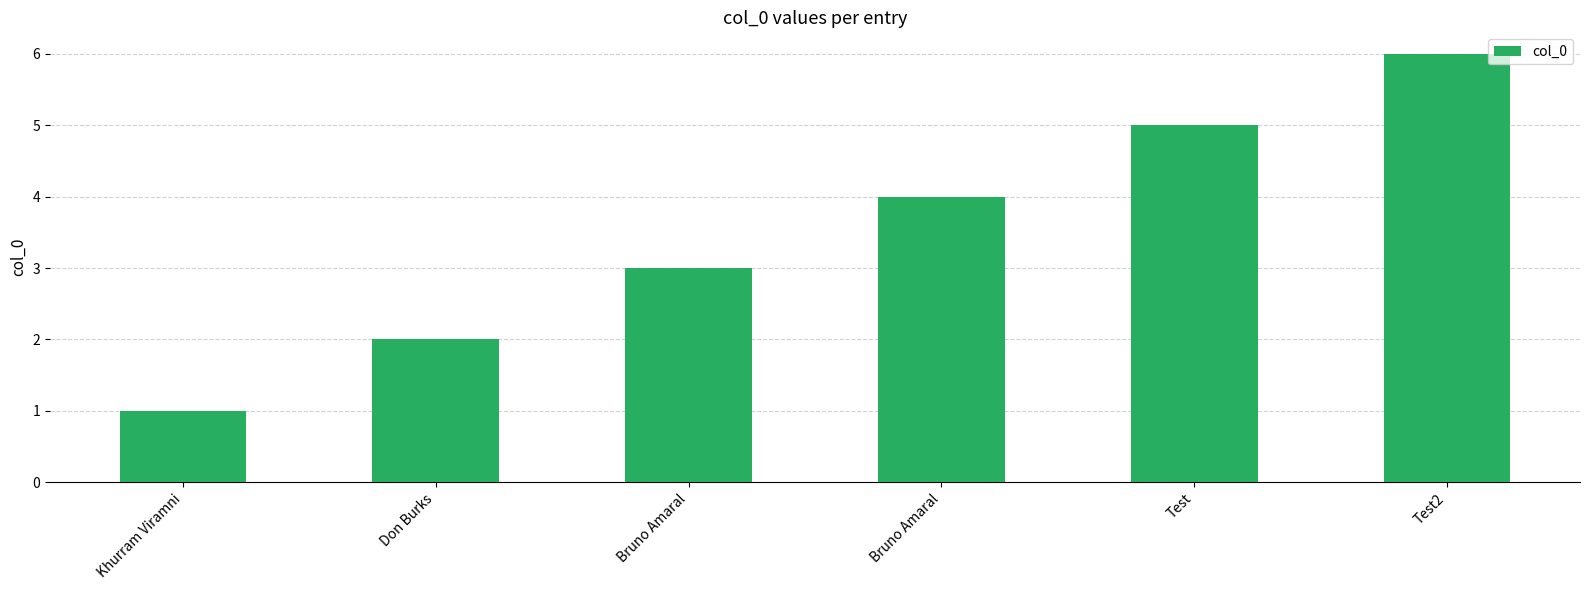

Count the number of categories in the chart.

6